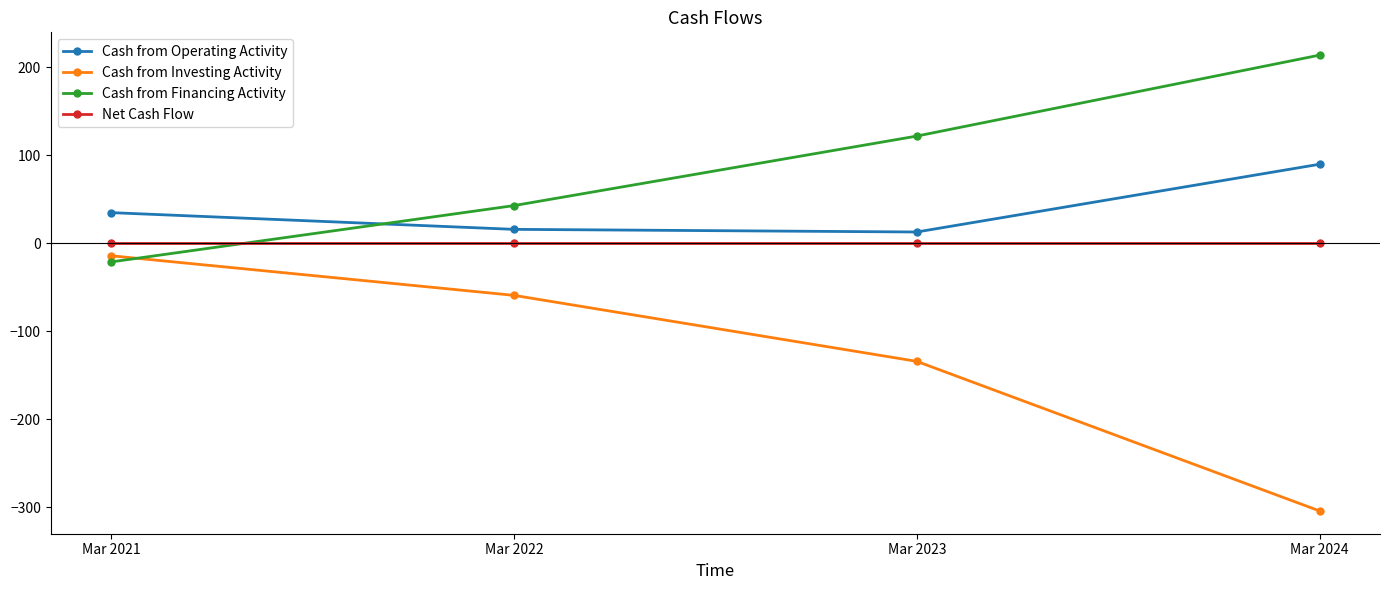

The value of Cash from Financing Activity at Mar 2022 is 62. True or false?

False